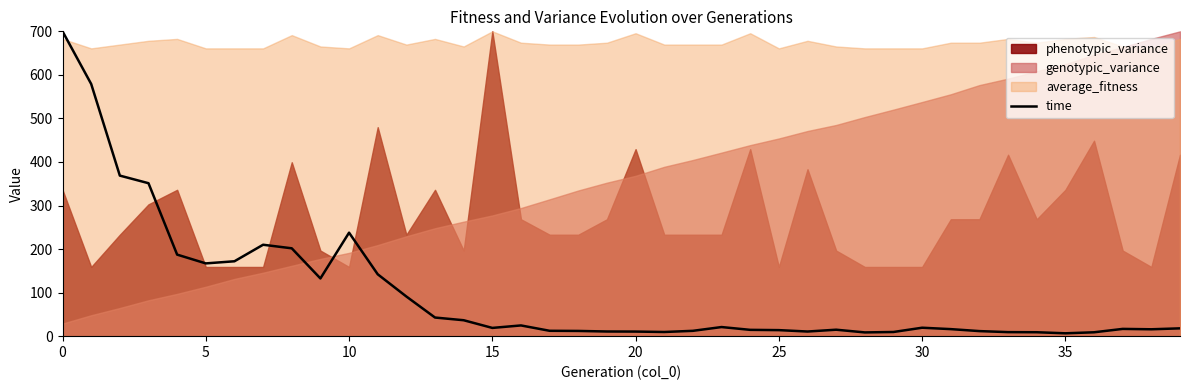

The value of time at 0 is 700.0. True or false?

True